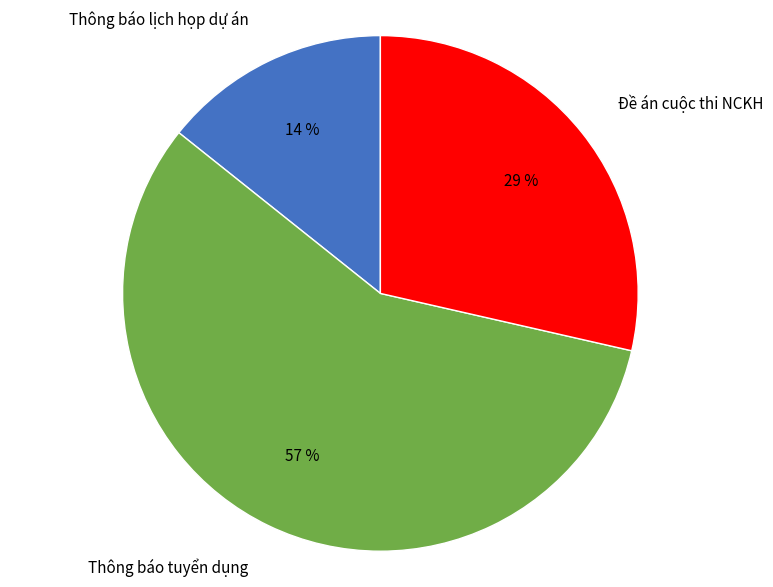

Count the number of slices in the pie.

3